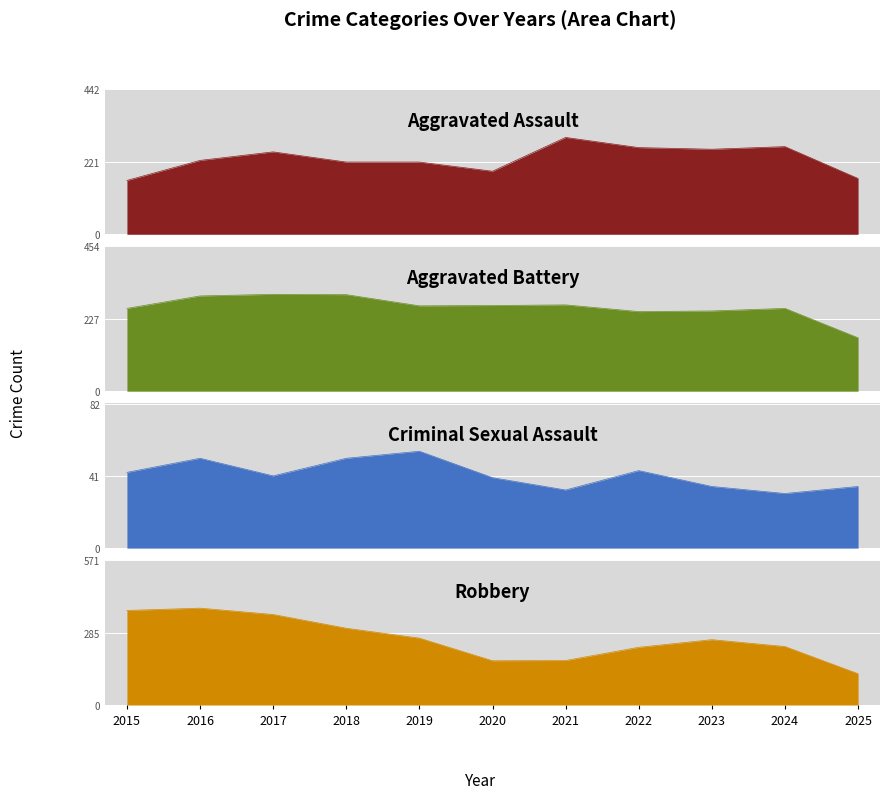

What is the difference between the Aggravated Assault values at 2020 and 2023?

67